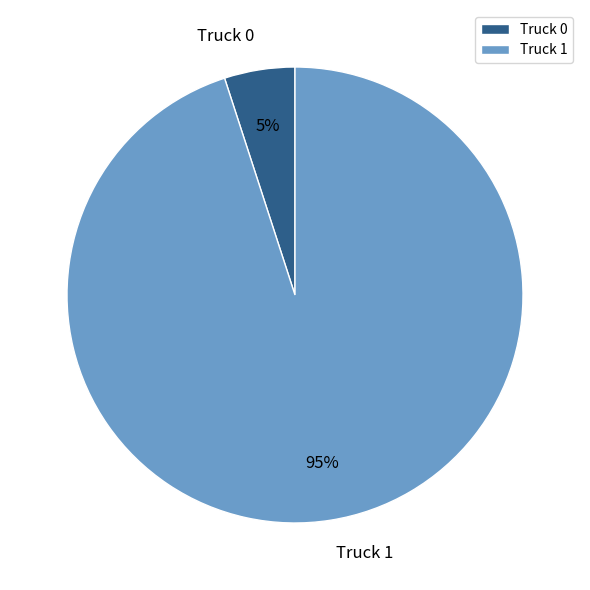

Count the number of slices in the pie.

2